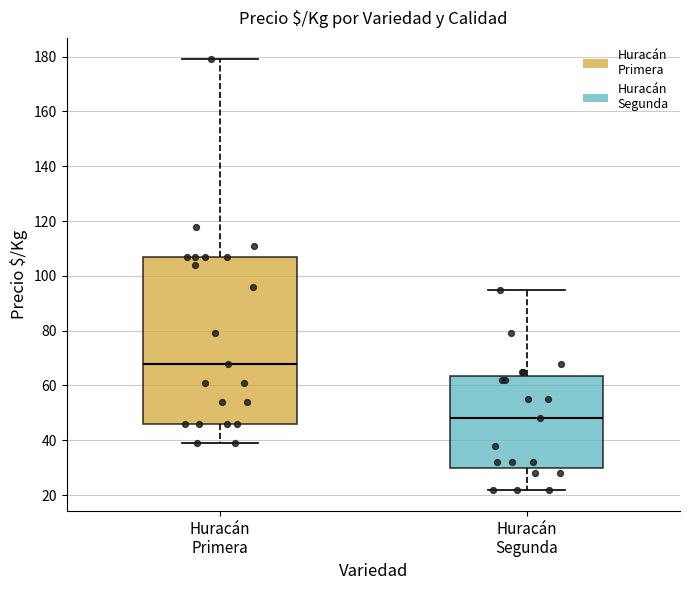

Reading left to right, read every box against the y-axis: the position of its median line, the range the box covers, and the ends of its whiskers. The values are not printed on the chart, so give them approximately, as read against the axis.

Huracán Primera: median 68, box 46 to 108, whiskers 40 to 180
Huracán Segunda: median 48, box 30 to 64, whiskers 22 to 96